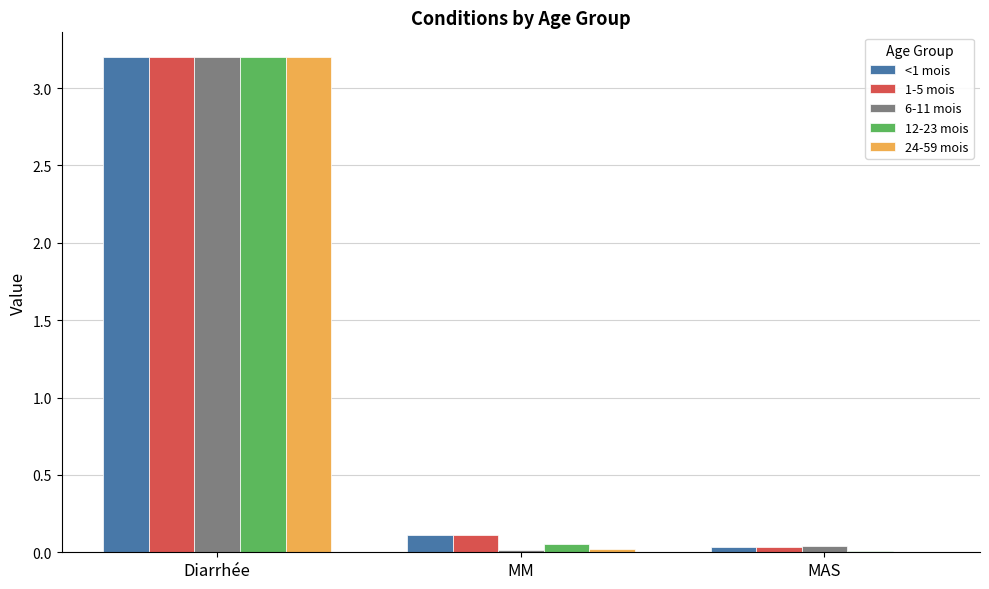

How many data points does each series have?

3